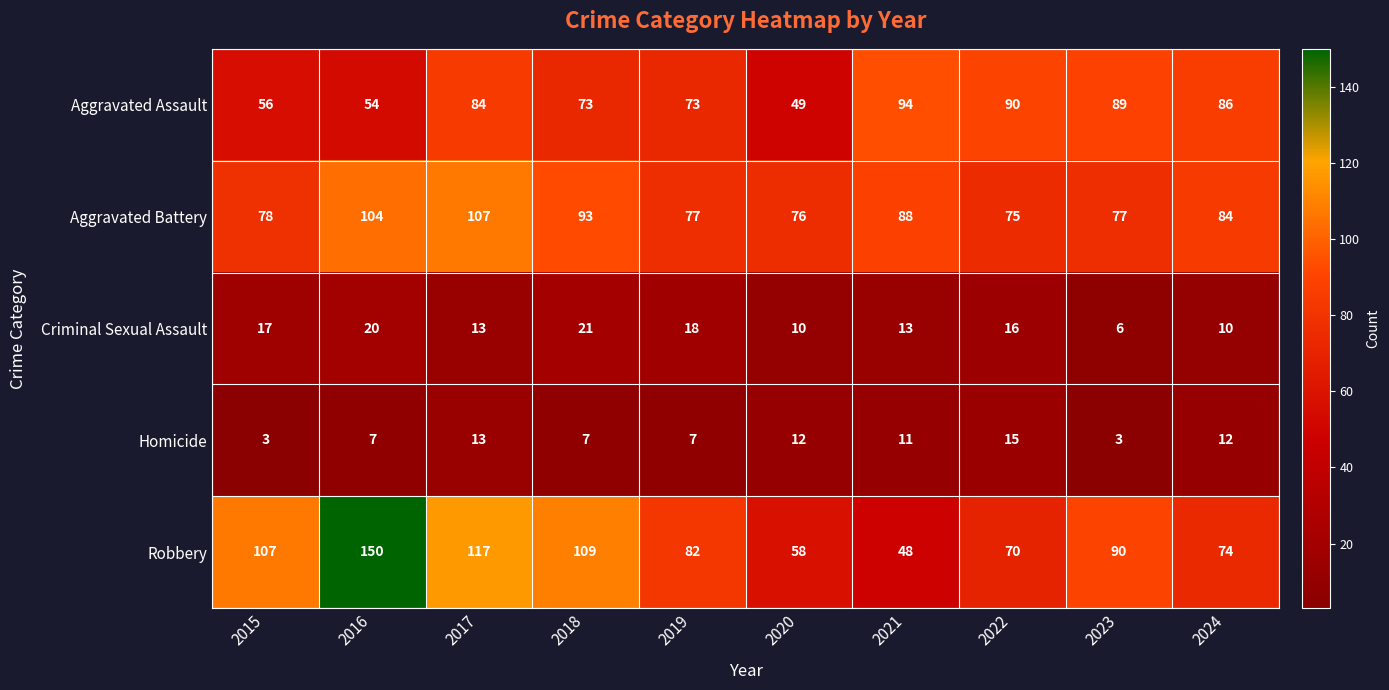

What is the average value of the Aggravated Battery series?

86